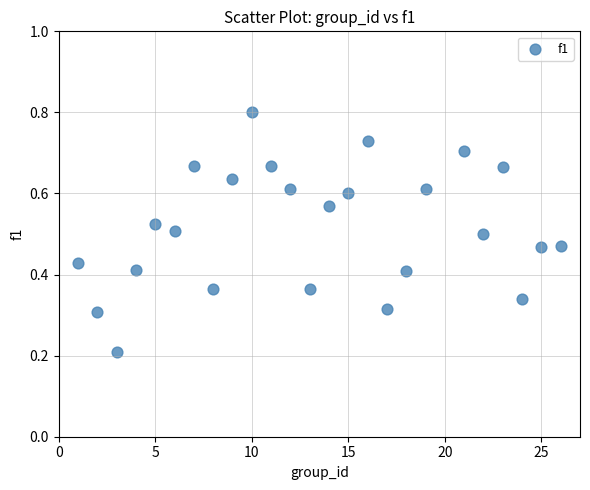

What is the range of X values (max minus min)?

25.0